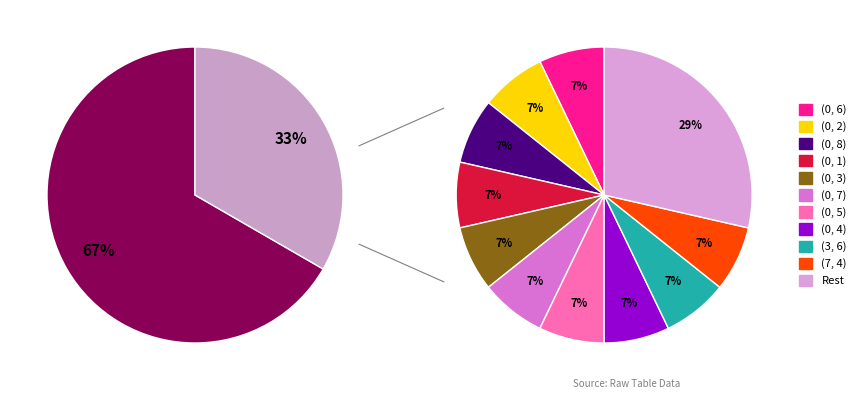

To the nearest percent, what is the average slice percentage?

9%